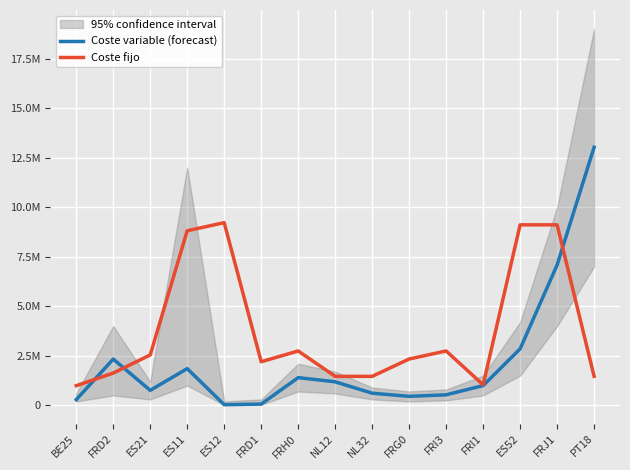

What are all the series names shown in the legend?

Coste variable (forecast), Coste fijo